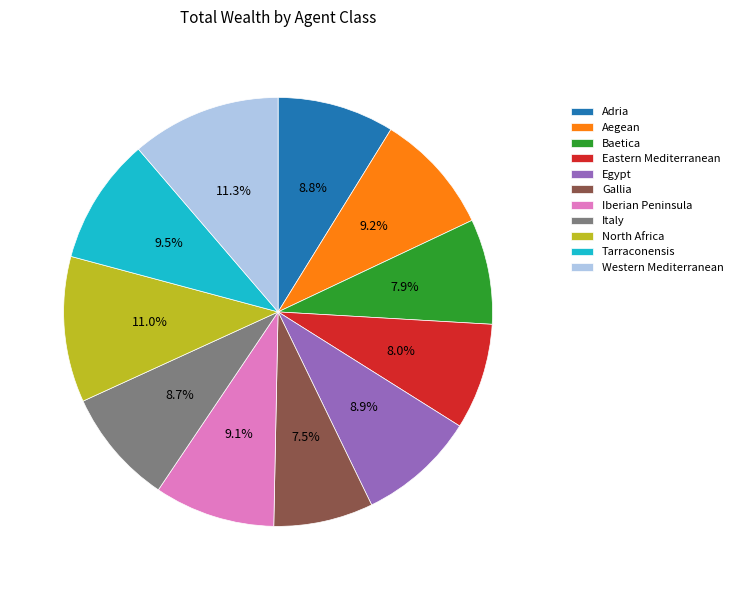

Does Eastern Mediterranean account for over 50% of the chart?

No